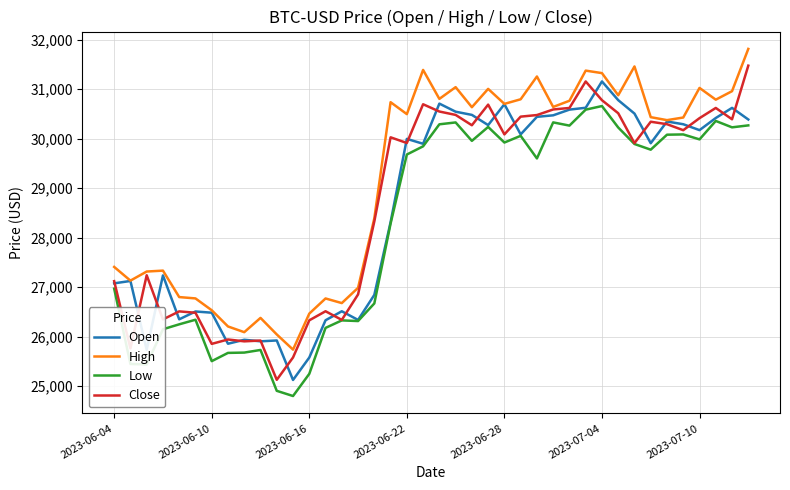

What is the minimum value shown in the chart?

24797.2